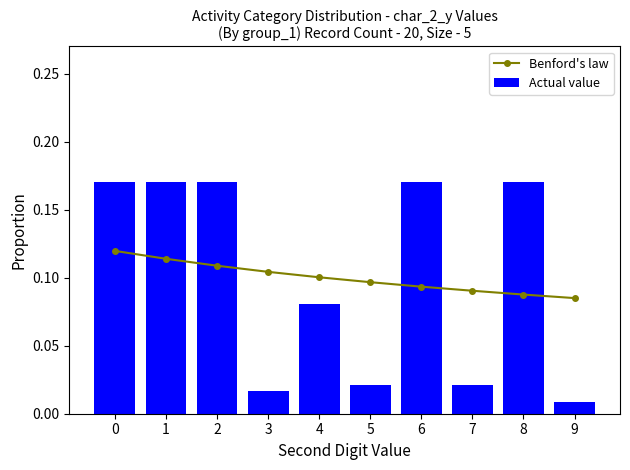

List the series in order of their peak value, highest first.

Actual value, Benford's law